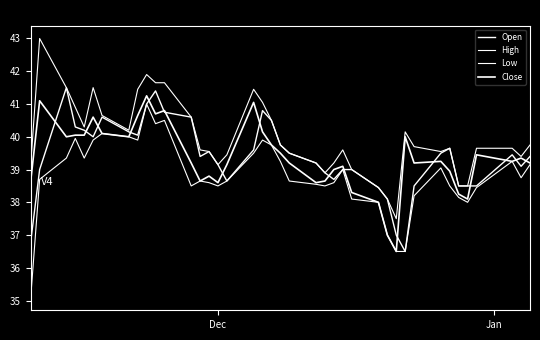

How many interior local peaks does the Open series have?

7